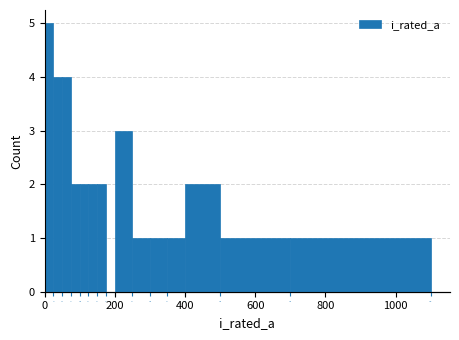

Around what value on the x-axis is the tallest bar? Give the approximate position of its centre, as read against the axis.

20